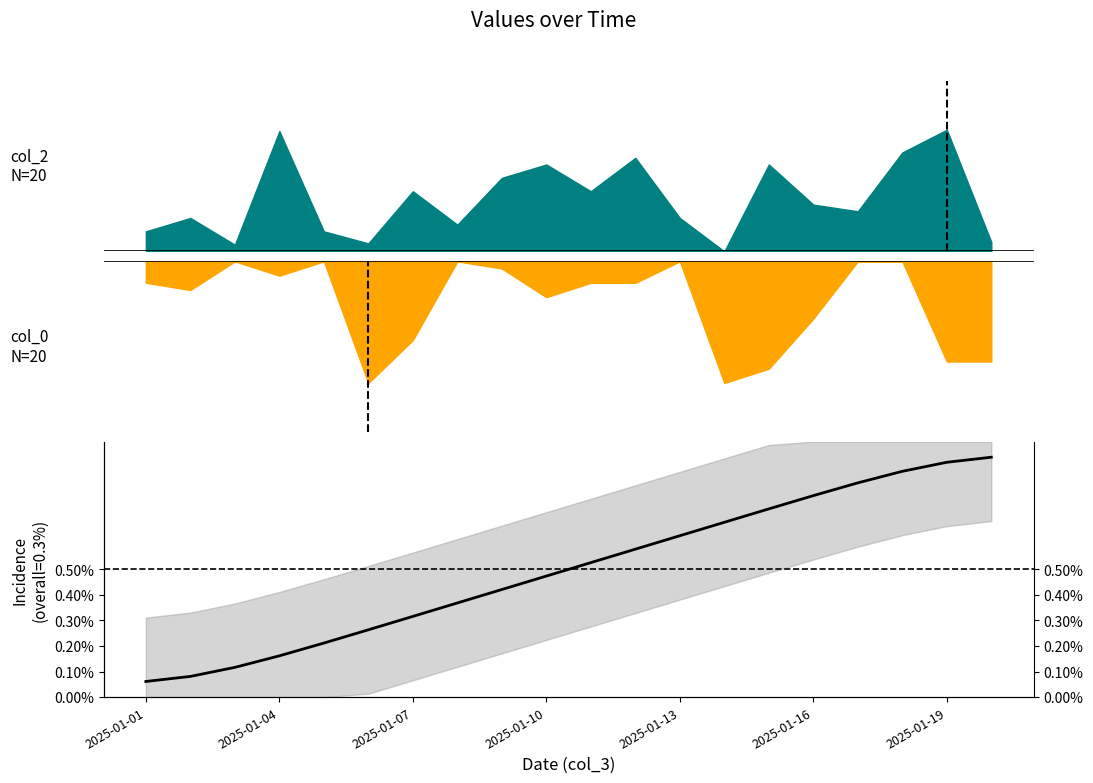

What is the approximate value at 11?

0.6